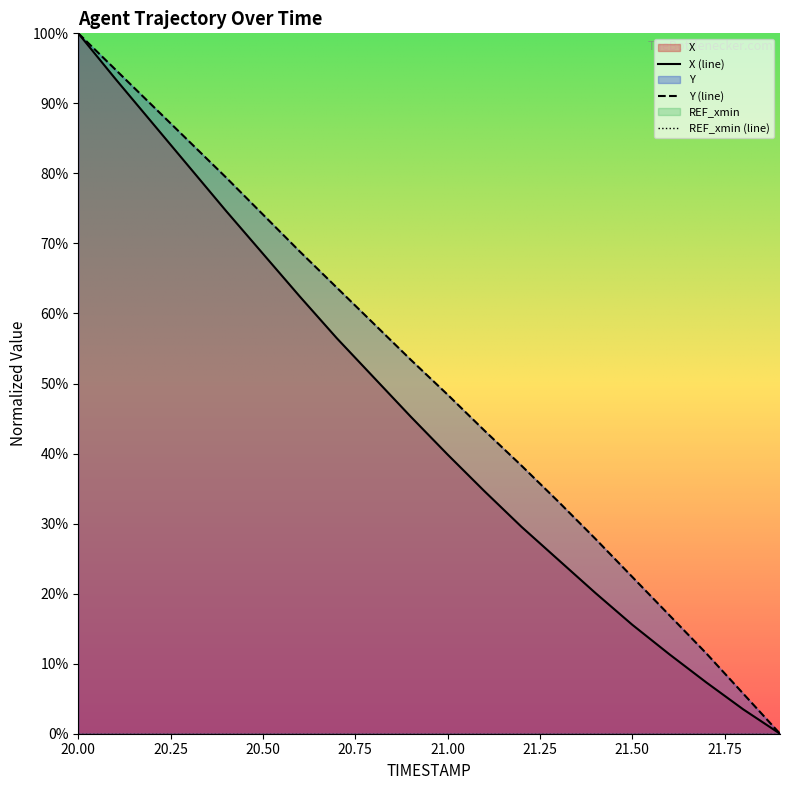

At which category is the sum across all series the highest?

20.0